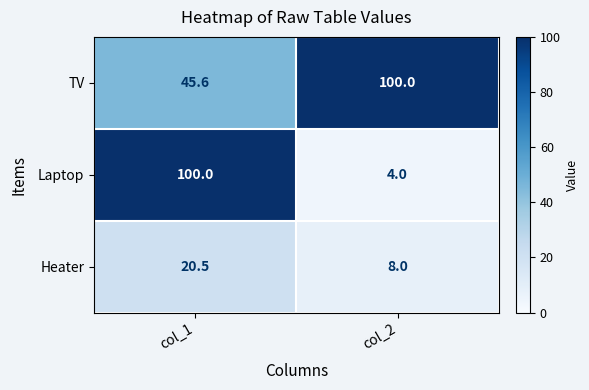

Reading left to right, extract all data points from this chart.

TV: col_1=45.6	col_2=100.0
Laptop: col_1=100.0	col_2=4.0
Heater: col_1=20.5	col_2=8.0